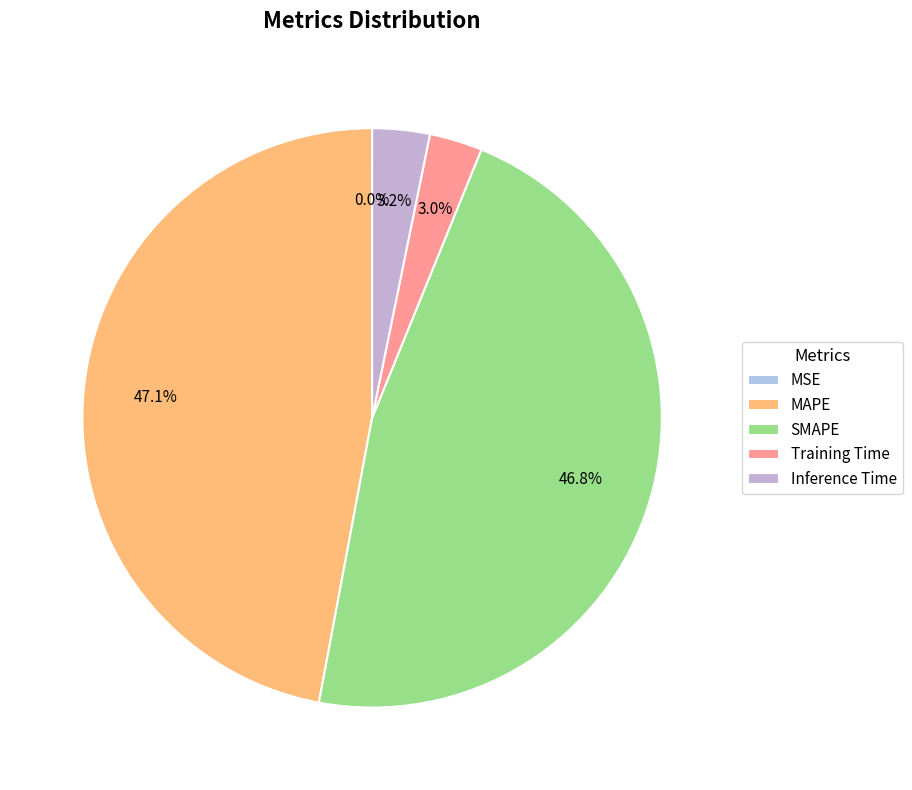

Does any single category account for the majority?

No